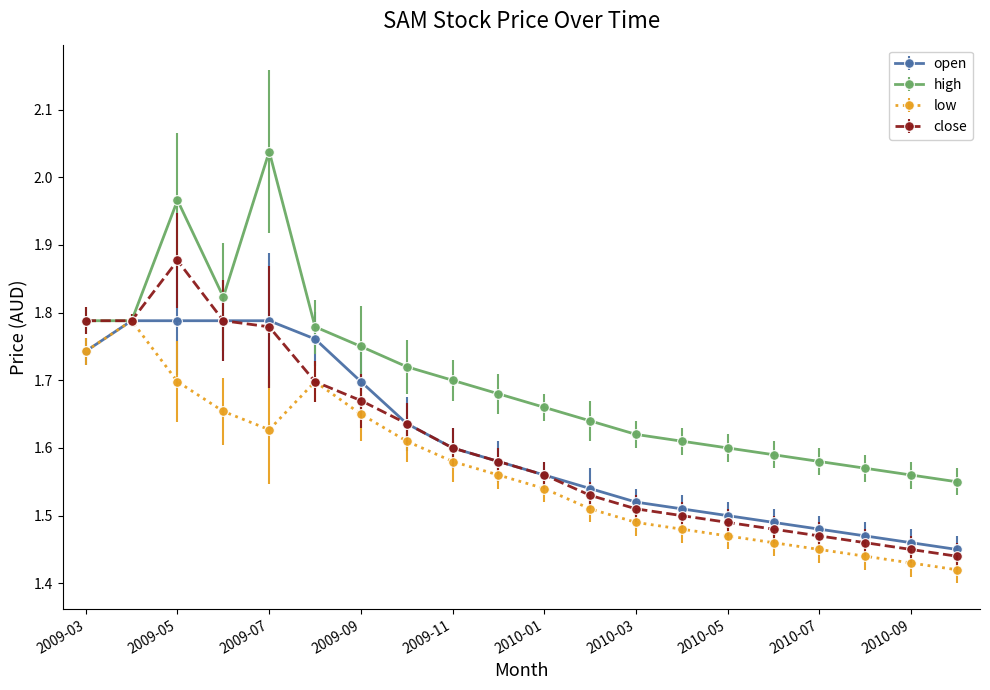

Which series has the largest total across all categories?

high